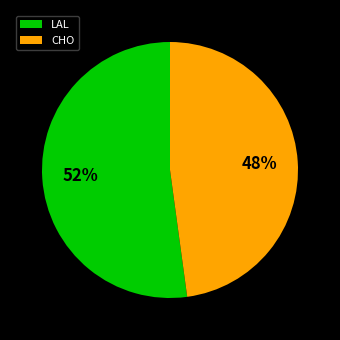

What is the smallest slice in the pie chart?

CHO